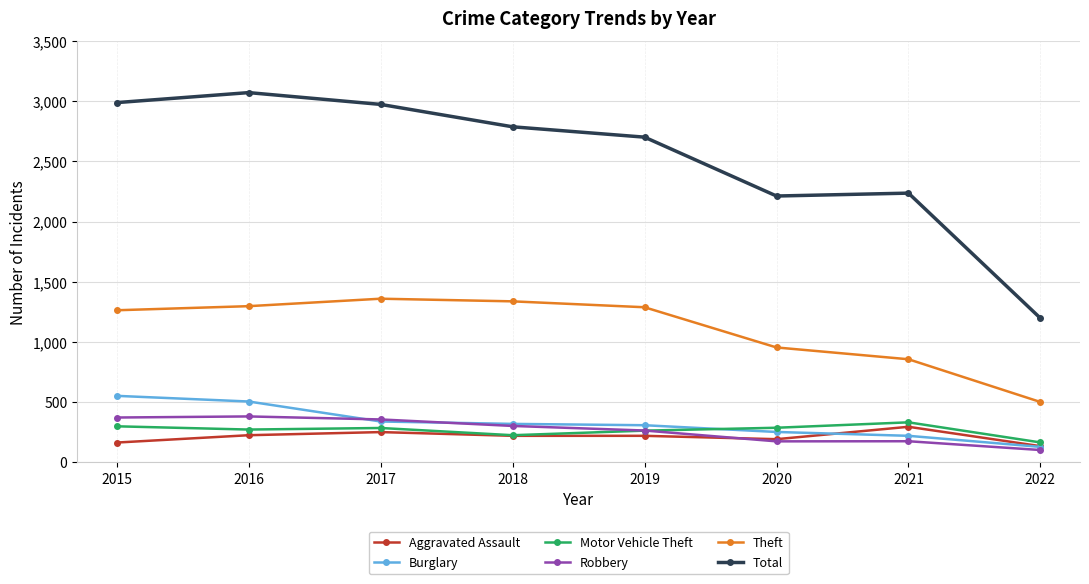

What are all the series names shown in the legend?

Aggravated Assault, Burglary, Motor Vehicle Theft, Robbery, Theft, Total